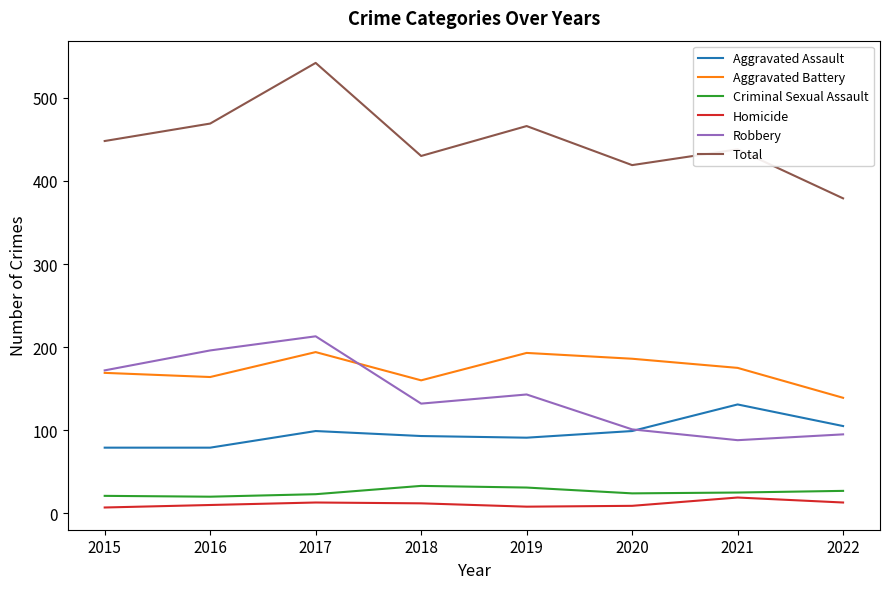

How many lines are shown in the chart?

6